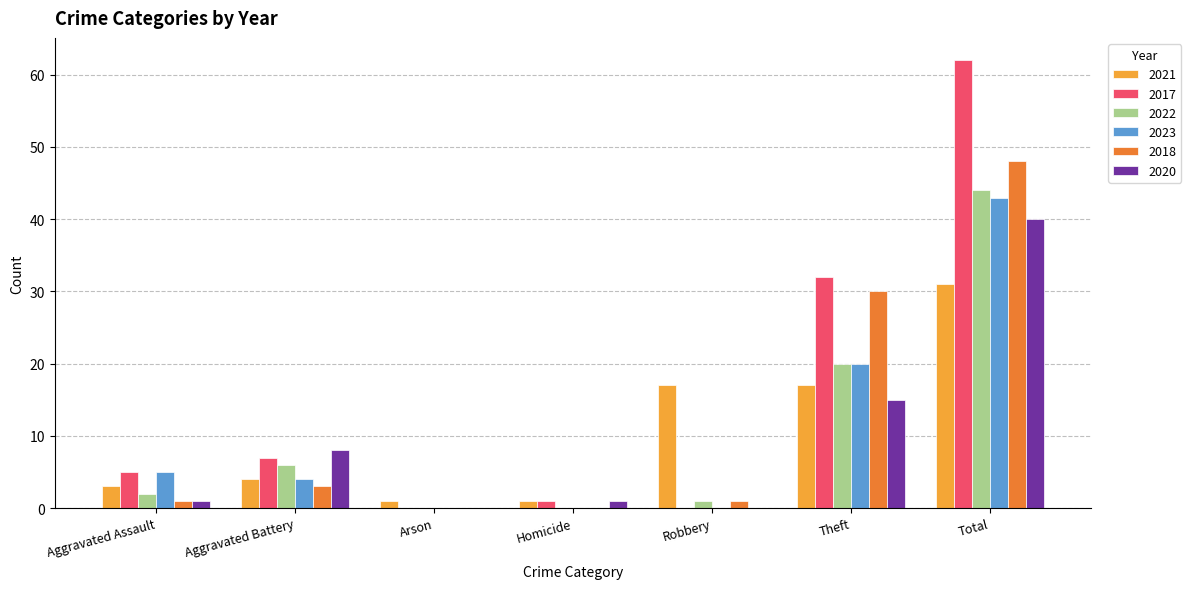

What is the sum of the 2023 values at Arson and Total?

43